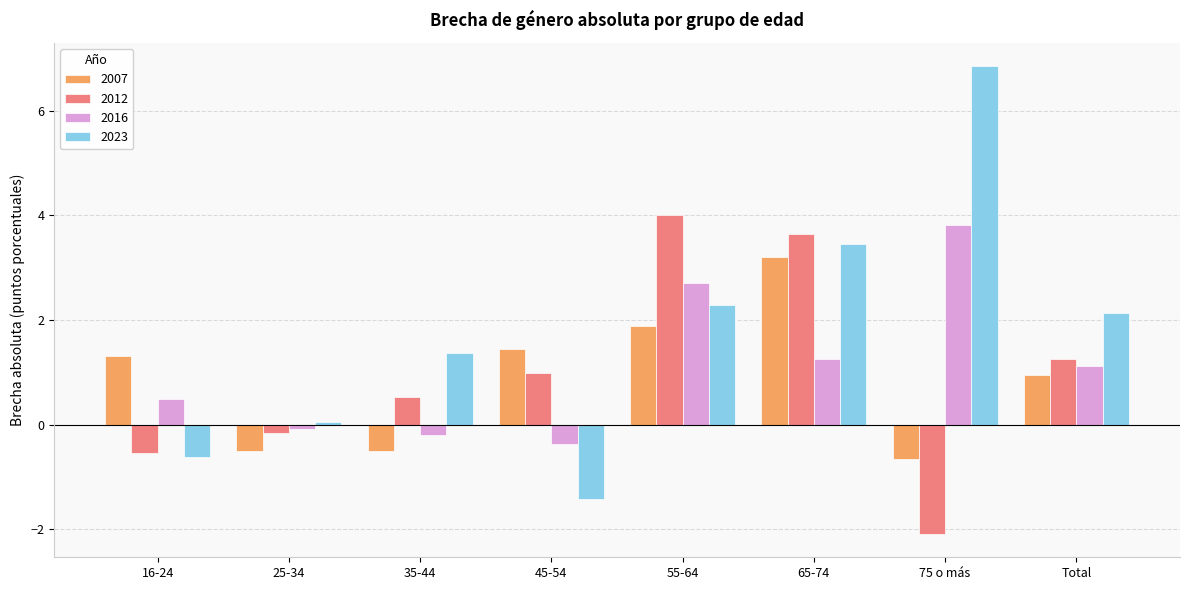

List the series in order of their peak value, lowest first.

2007, 2016, 2012, 2023